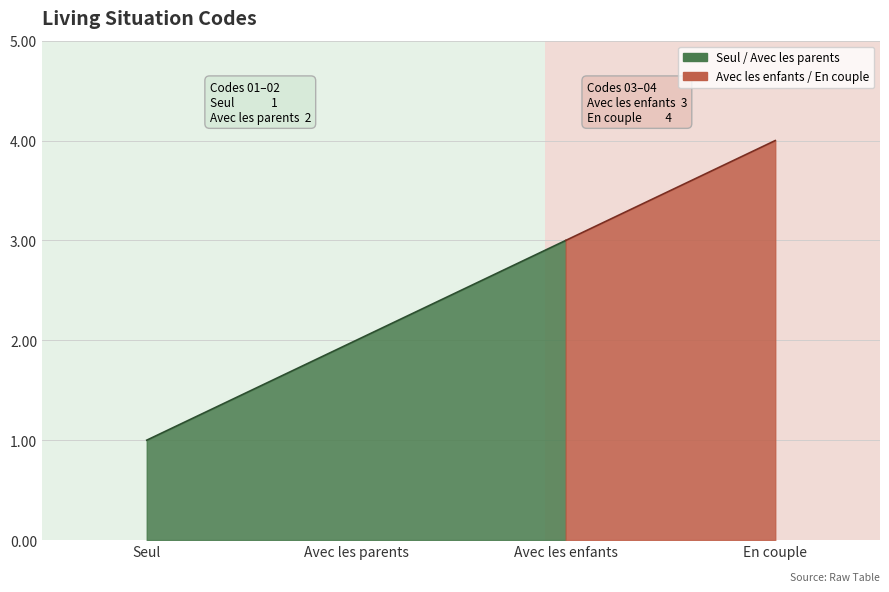

The value at Avec les enfants is 5. True or false?

False